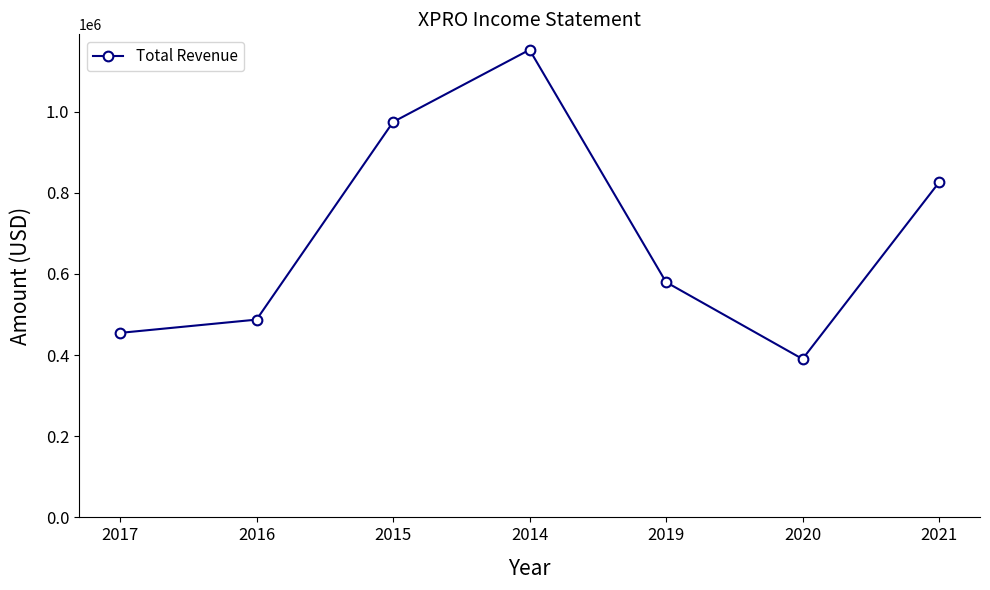

How many interior local peaks (higher than both neighbors) does the data have?

1